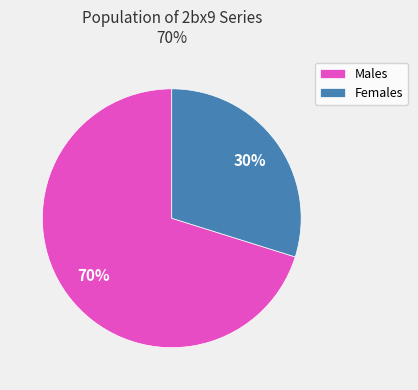

The Males slice represents 70% of the pie. True or false?

True